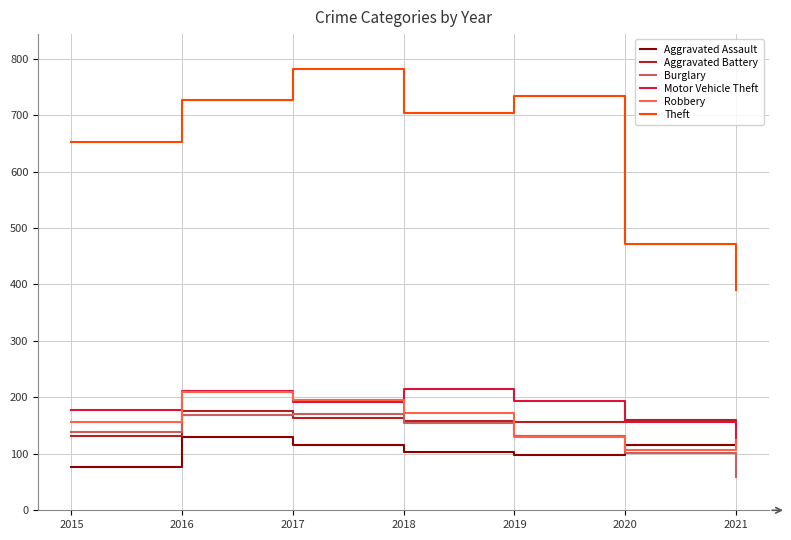

How many series are shown in this chart?

6